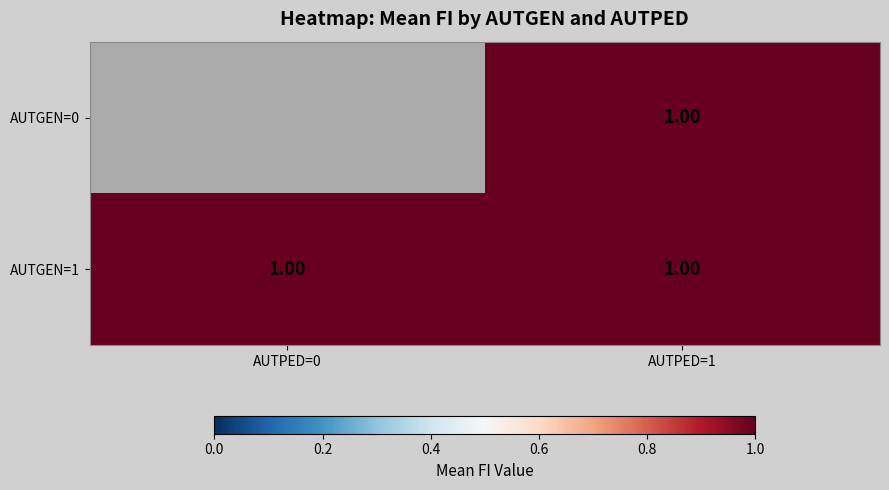

What is the sum of the AUTGEN=1 values at AUTPED=1 and AUTPED=0?

2.0